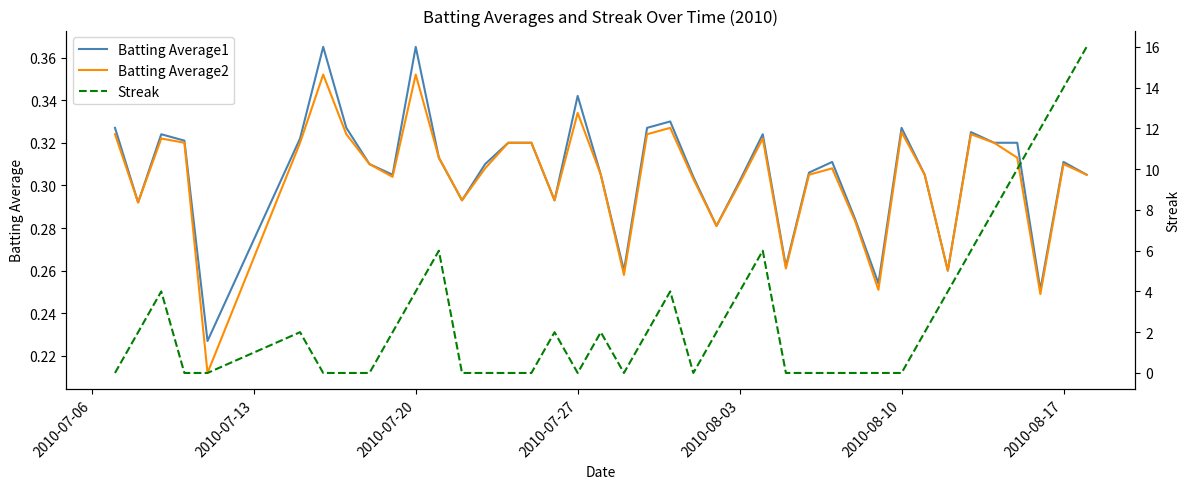

What is the maximum value shown in the chart?

16.0